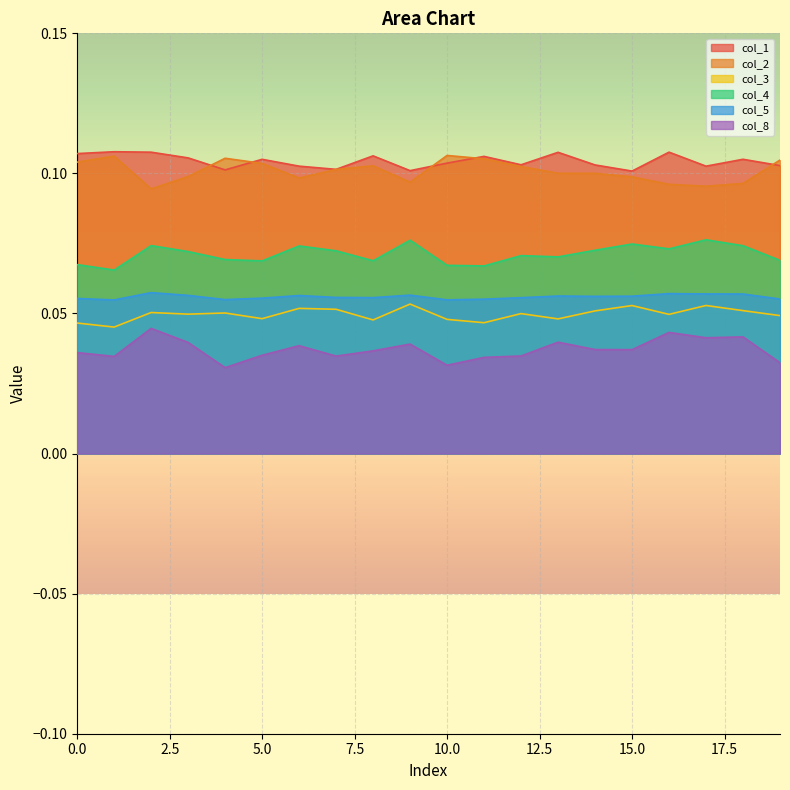

Which series has the largest total across all categories?

col_1